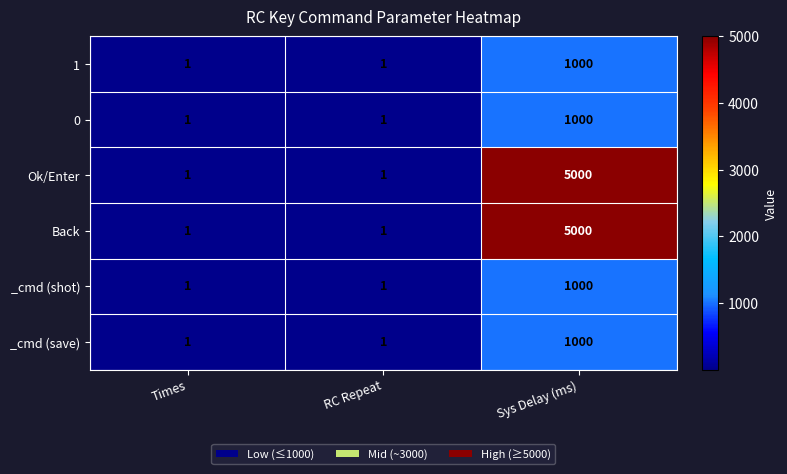

At which category is the sum across all series the highest?

Sys Delay (ms)